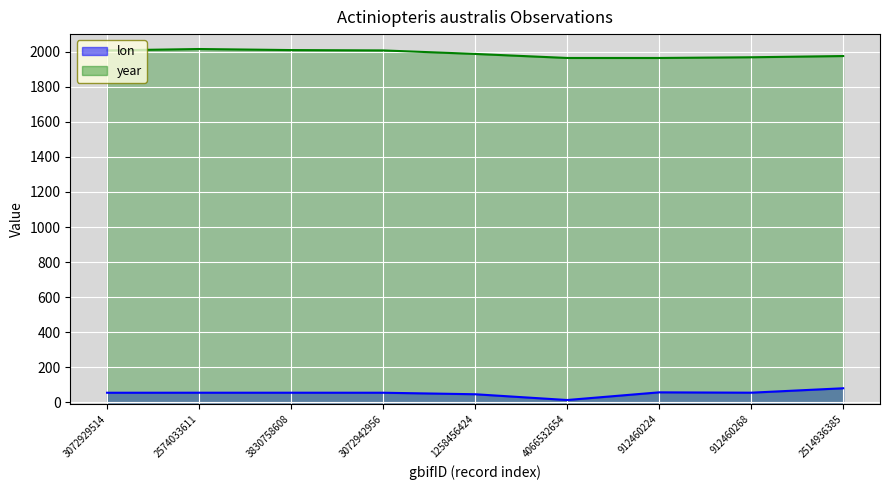

True or false: year has a value of 1964.0 at 4066532654.

True